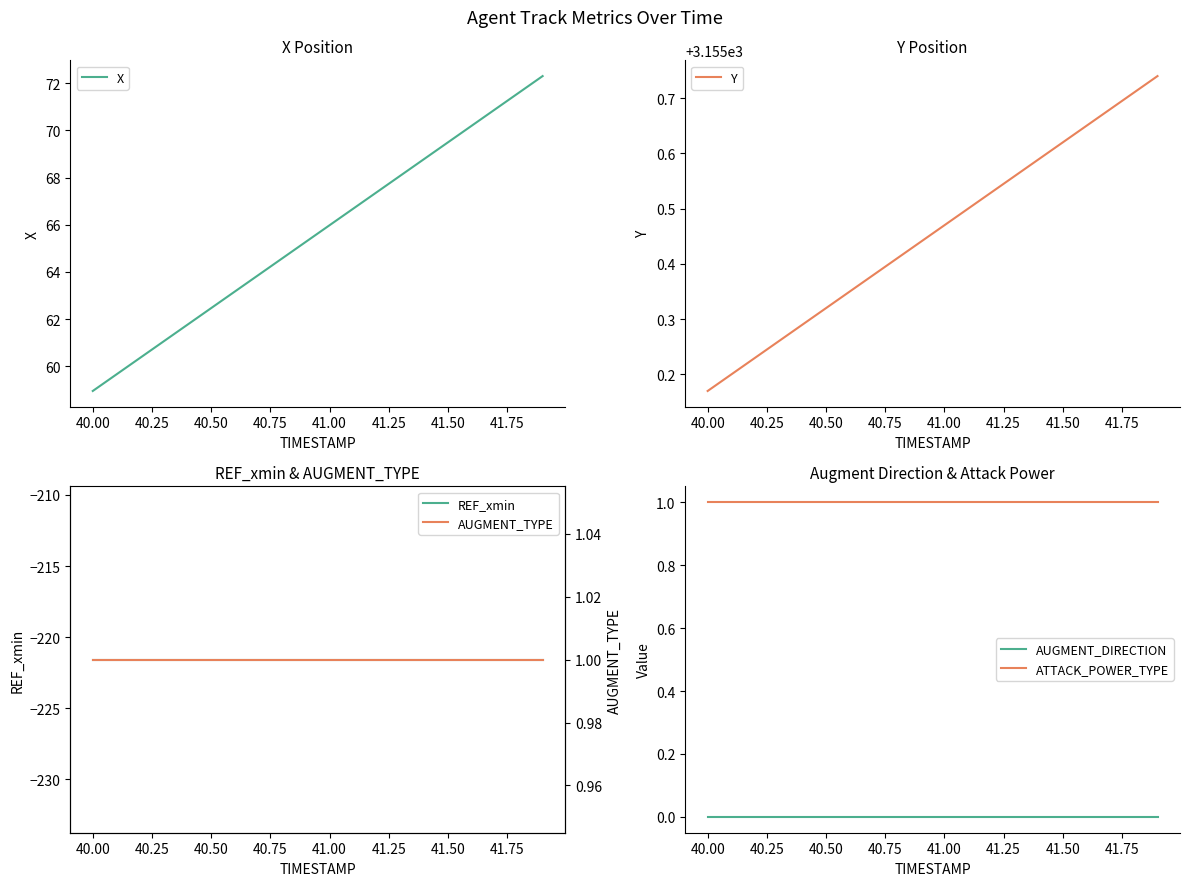

Is it true that ATTACK_POWER_TYPE equals 1 at 41.00?

True